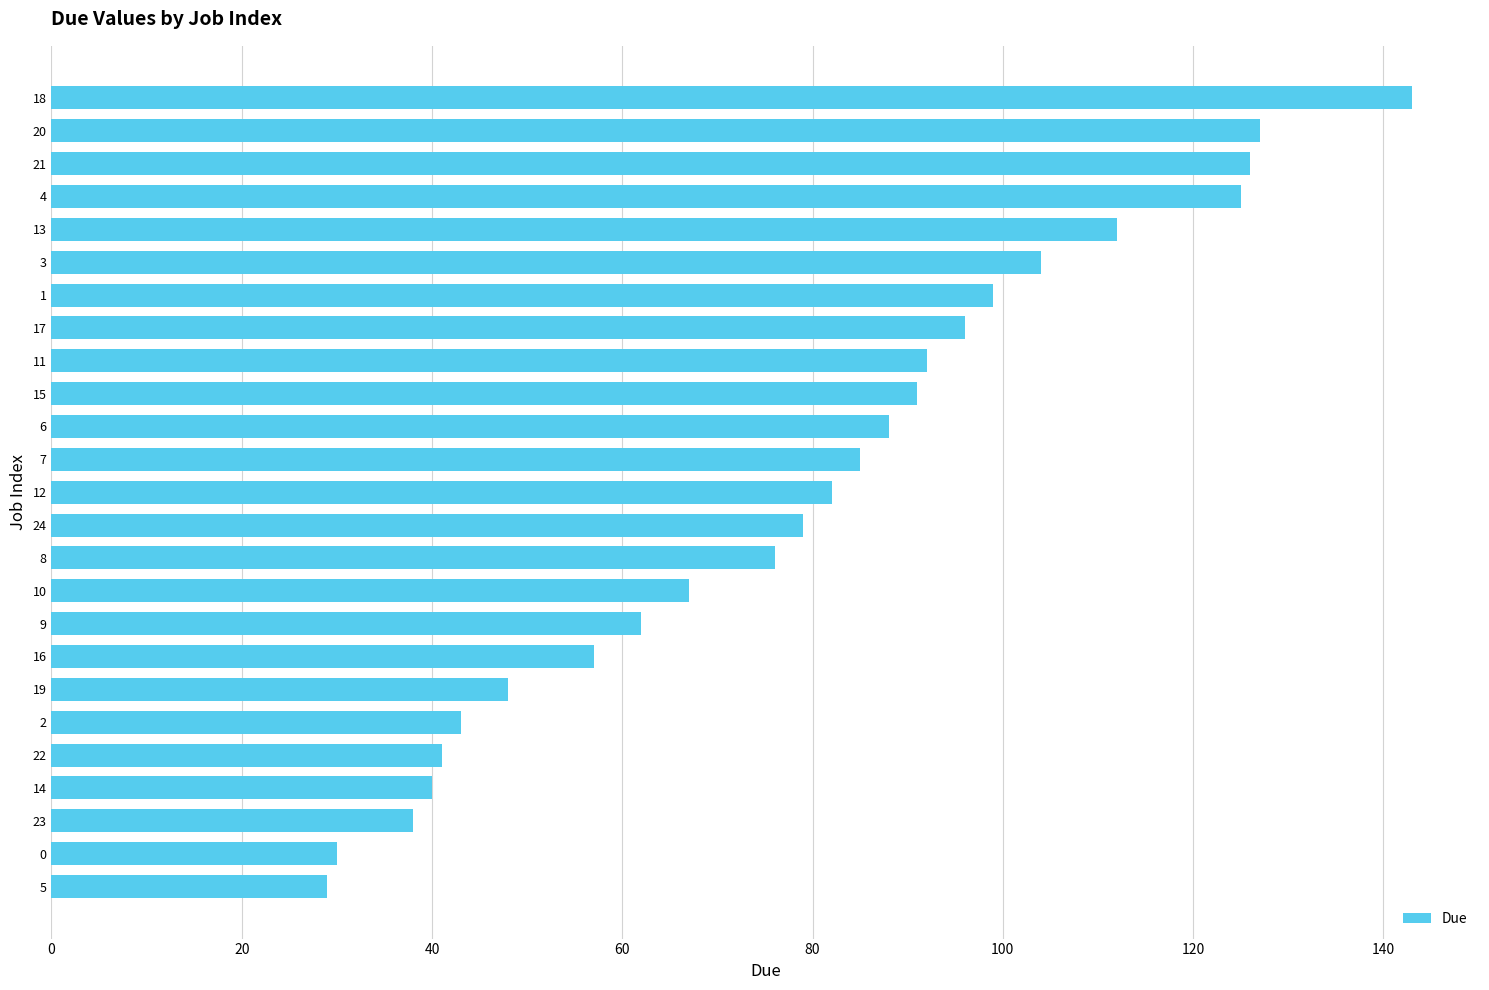

Reading top to bottom, what are all the values shown in this chart?

143	127	126	125	112	104	99	96	92	91	88	85	82	79	76	67	62	57	48	43	41	40	38	30	29